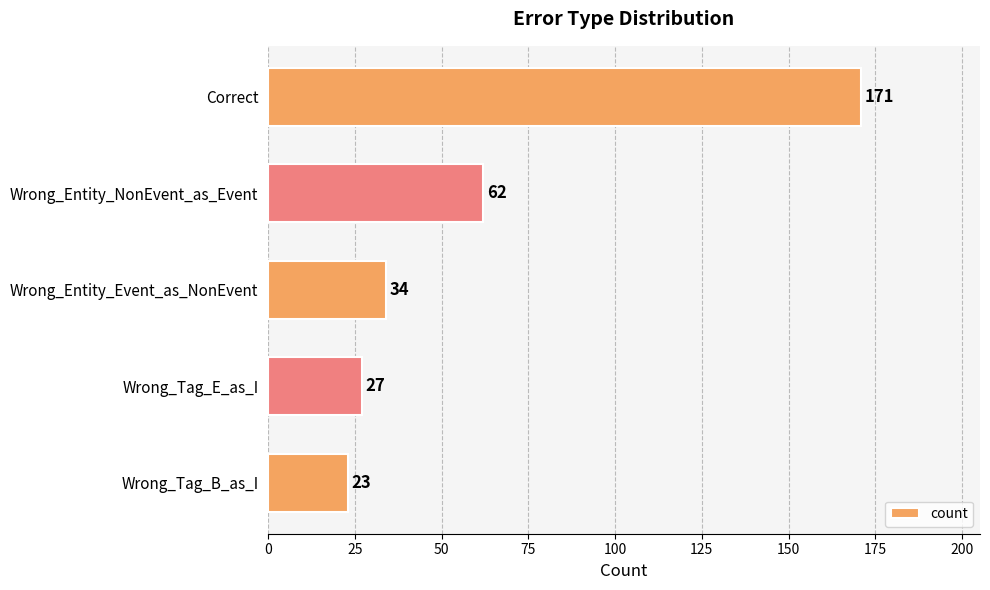

Is it true that the value at Wrong_Tag_E_as_I is 13?

False